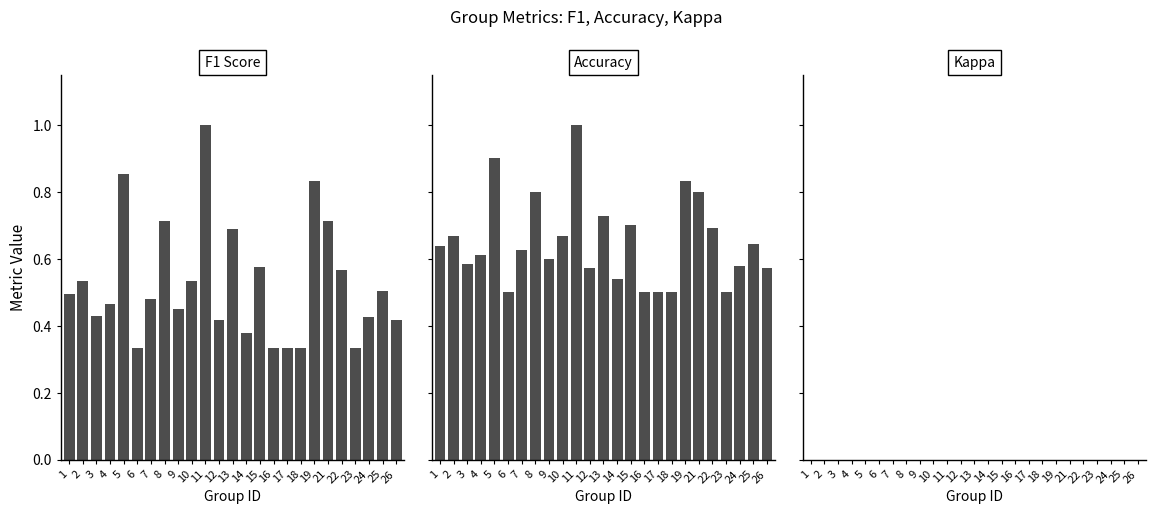

Which category has the lowest value in the Accuracy series?

6